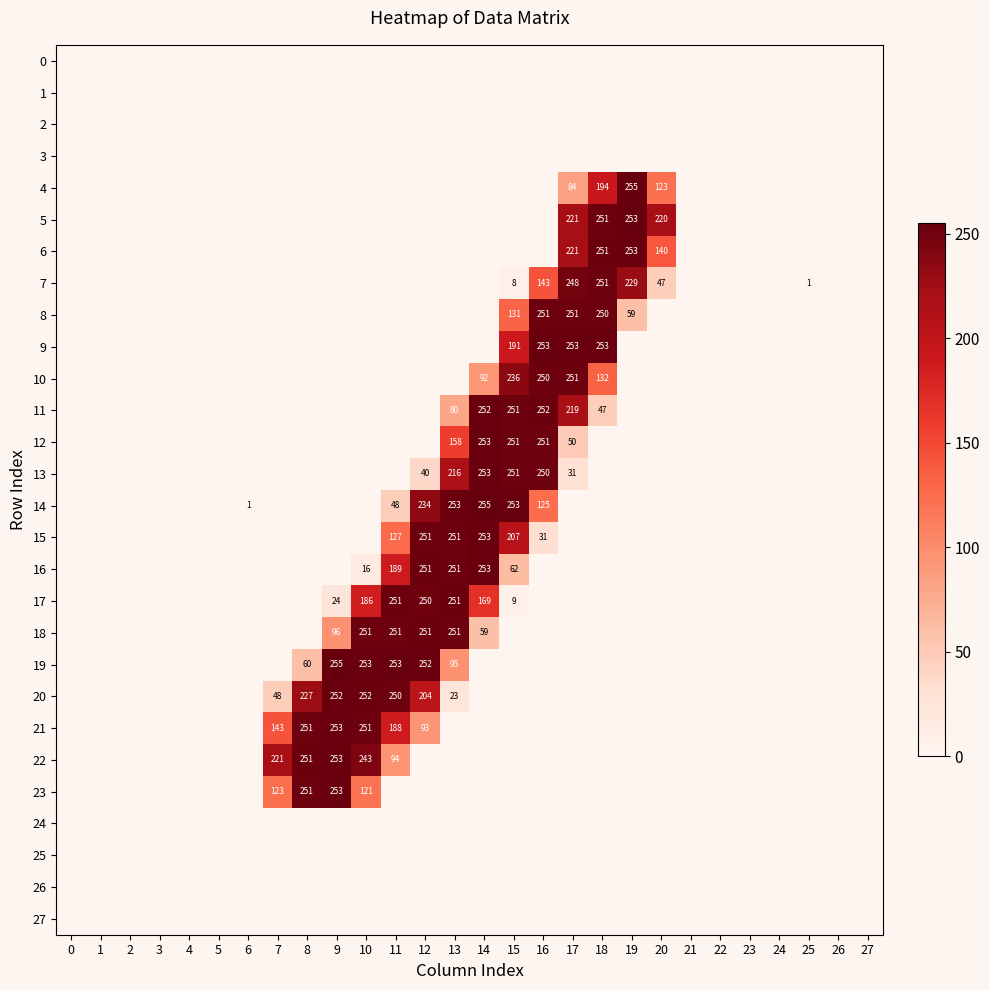

Which series has the widest spread of values?

19